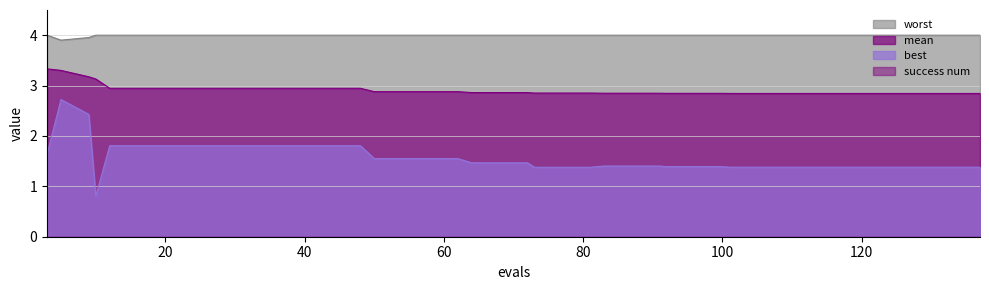

Which series has the widest spread of values?

best